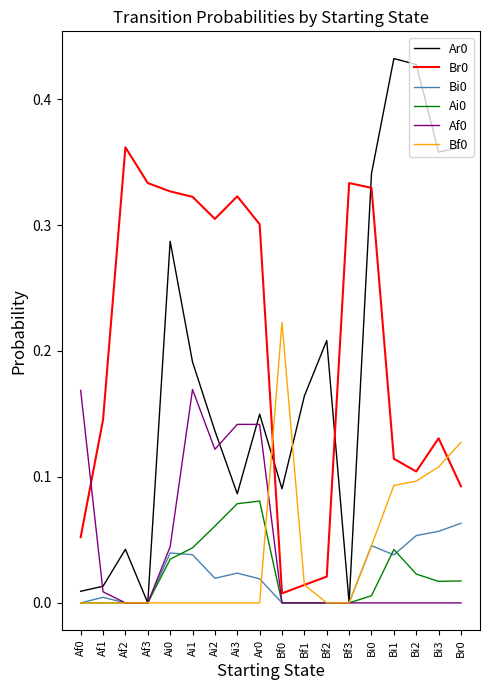

True or false: Bf0 has a value of 0.1 at Bi0.

False